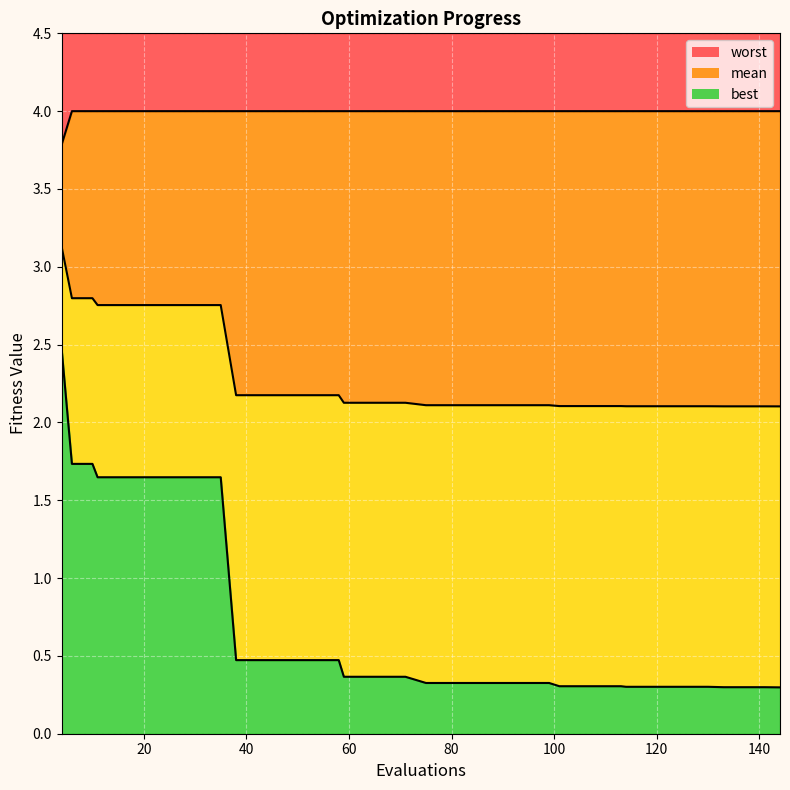

Rank the series at 80 from highest to lowest value.

worst line, mean line, best line